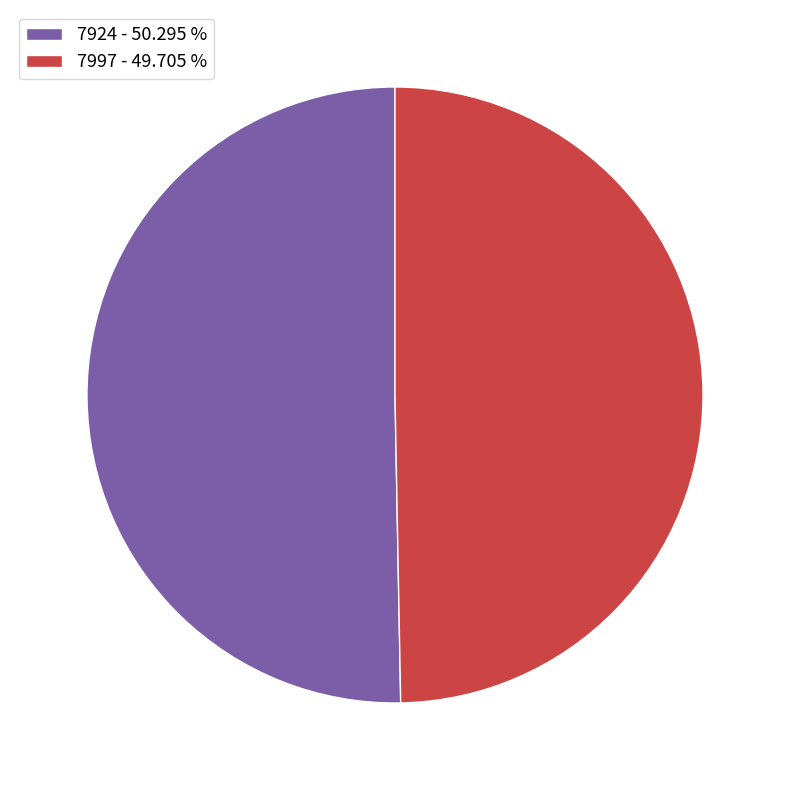

How many slices are in this pie chart?

2